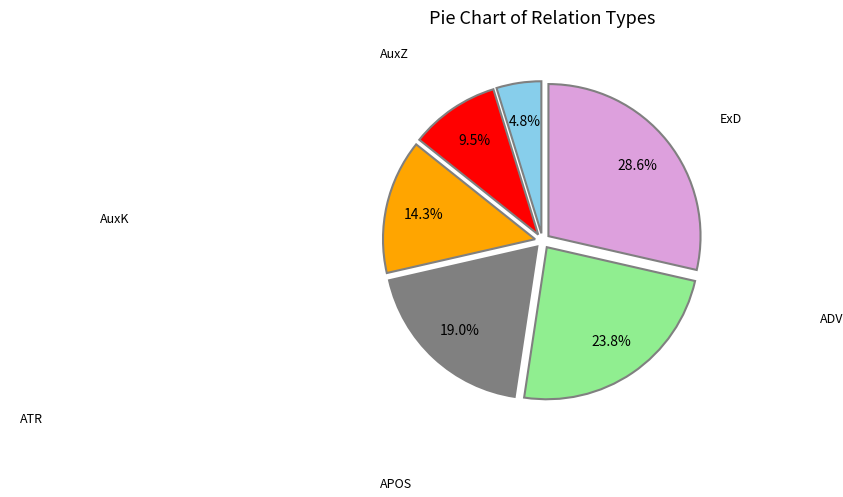

Is there any slice that represents more than half of the pie?

No